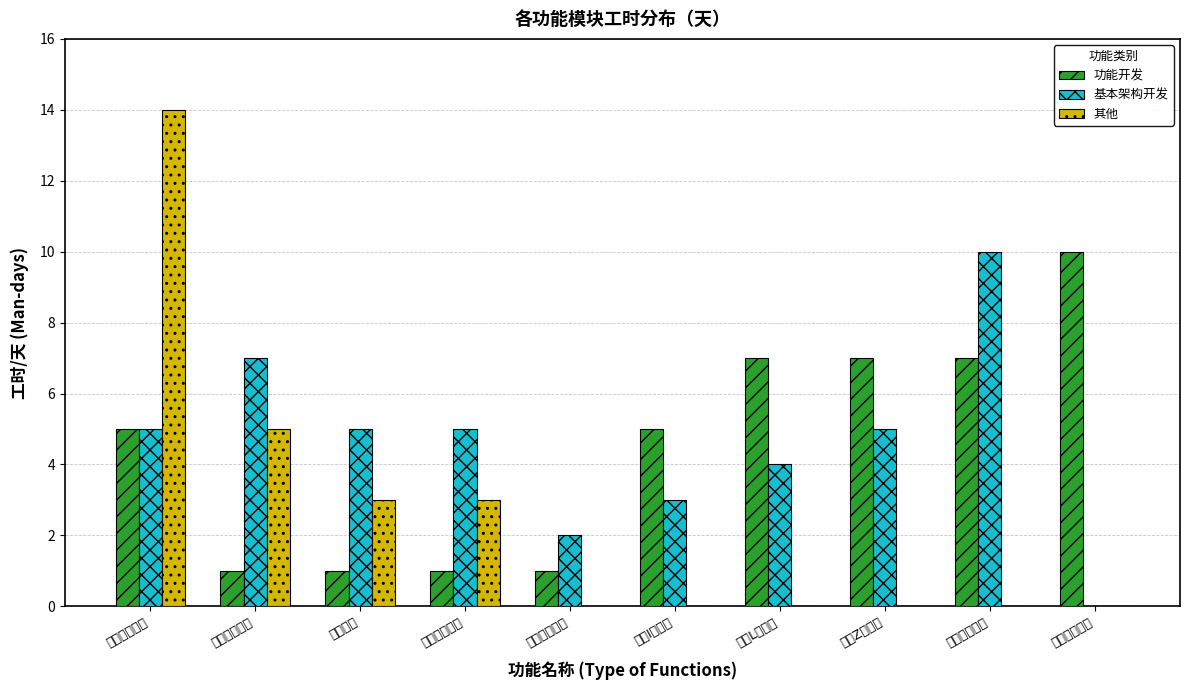

Where does the 功能开发 series first go above 5?

创建L型模型